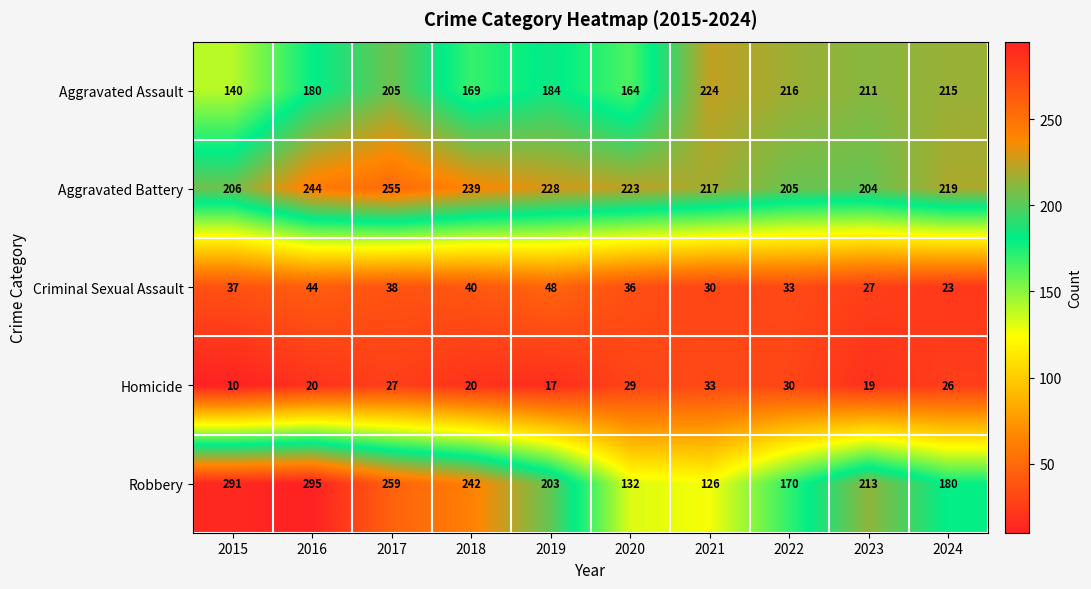

What is the maximum value shown in the chart?

295